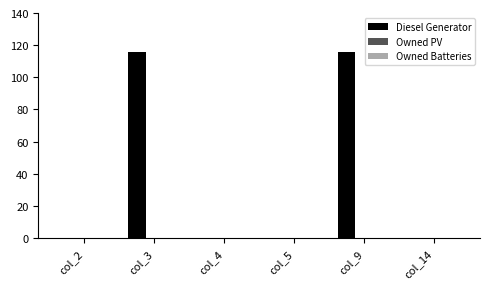

What is the maximum value shown in the chart?

116